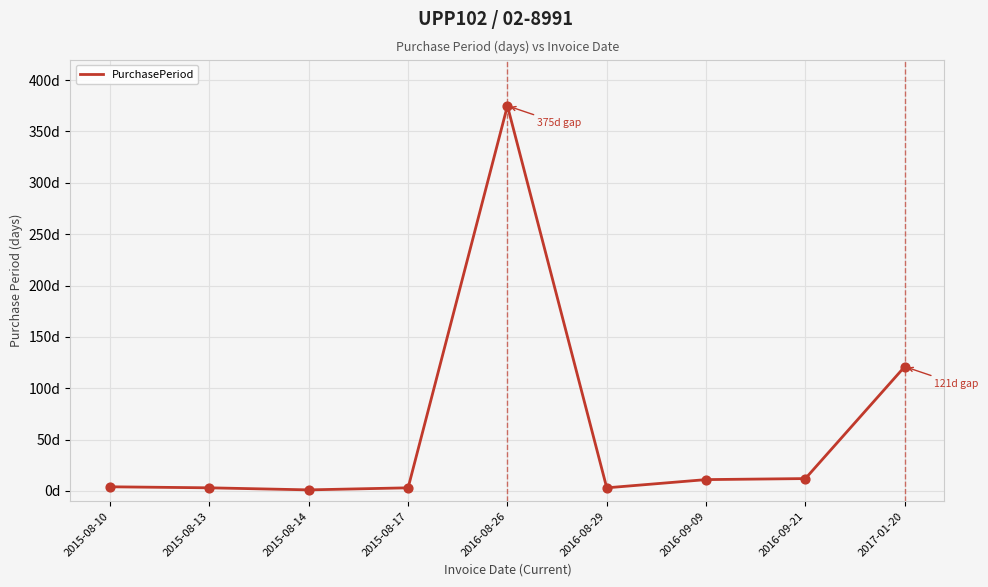

Between 2015-08-17 and 2015-08-14, which is larger?

2015-08-17